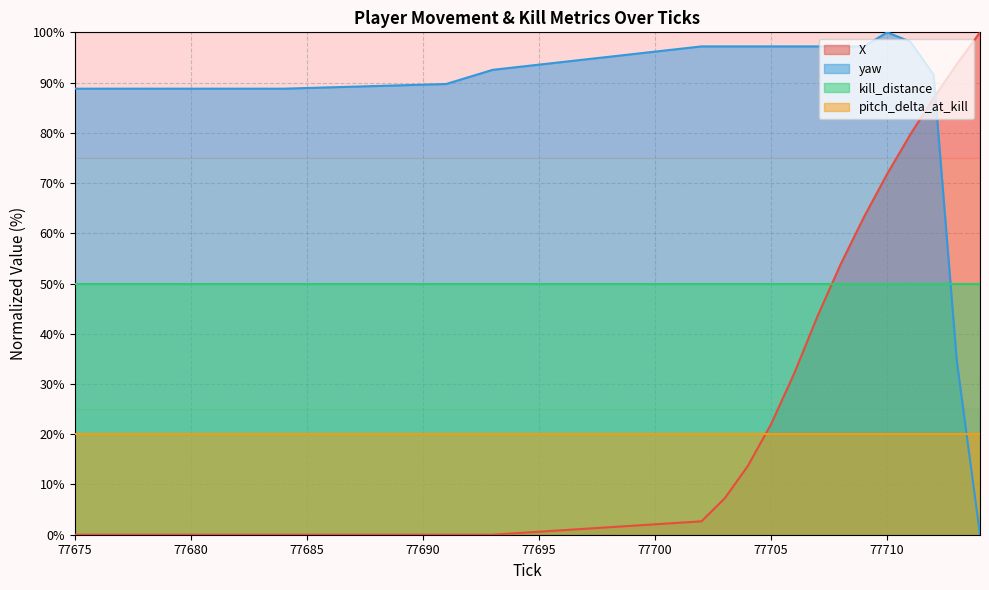

Read the X value at 77704.

13.7